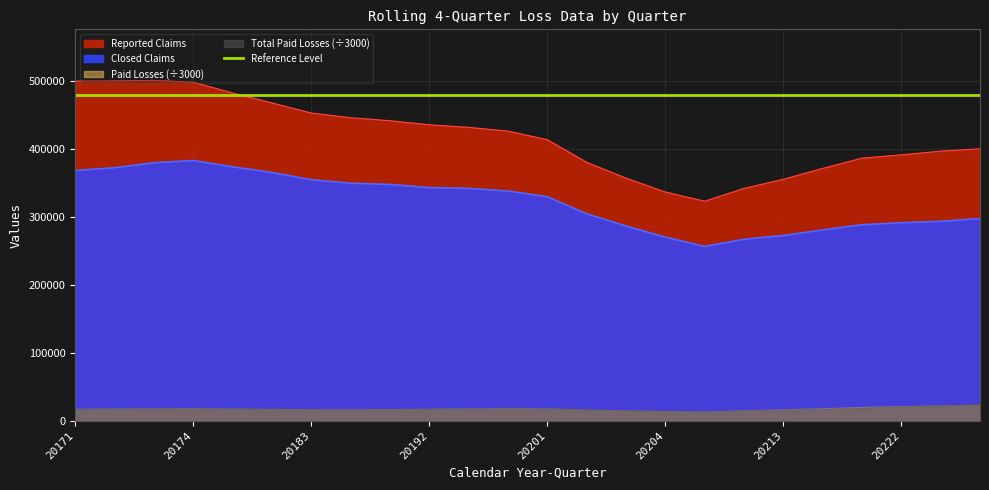

Which has a higher value, 20214 or 20173?

20173